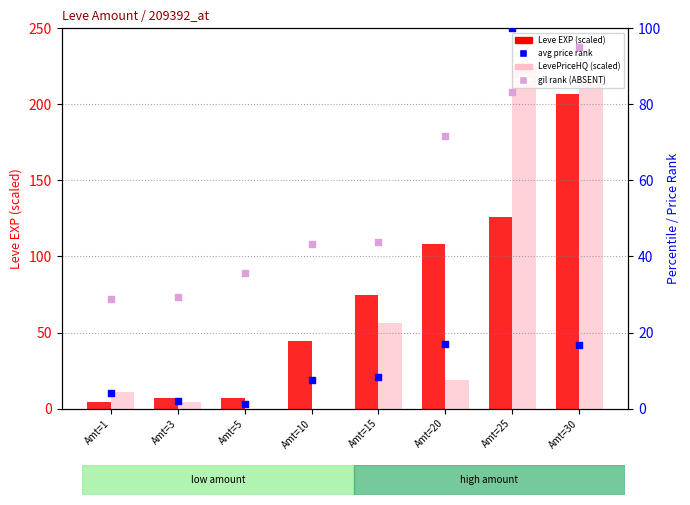

At which category is the sum across all series the highest?

Amt=25